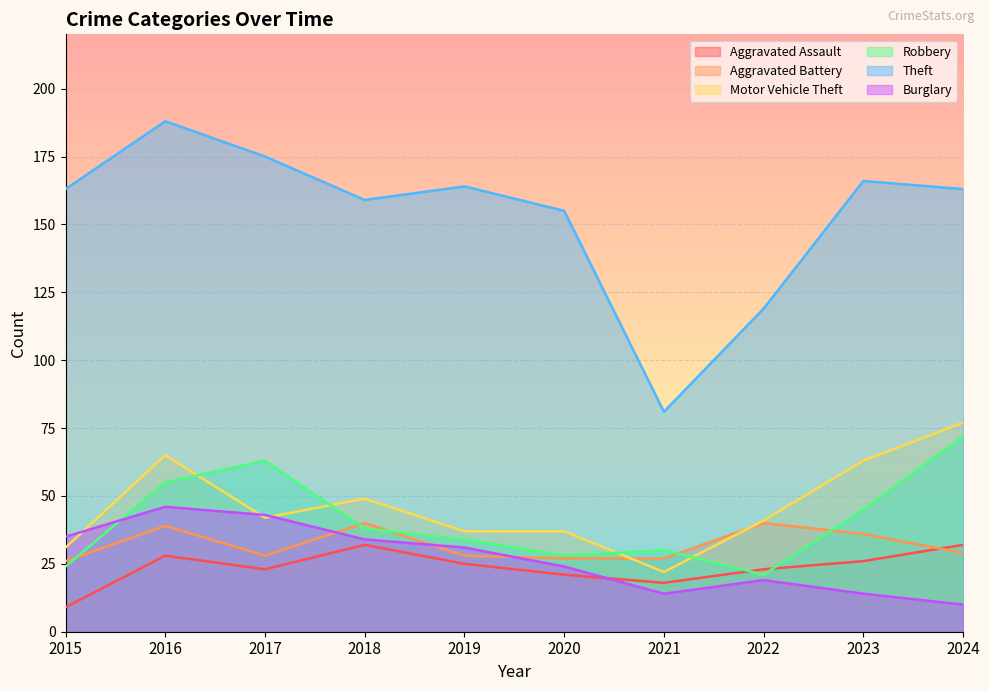

What is the difference between the maximum and minimum values in the Robbery series?

51